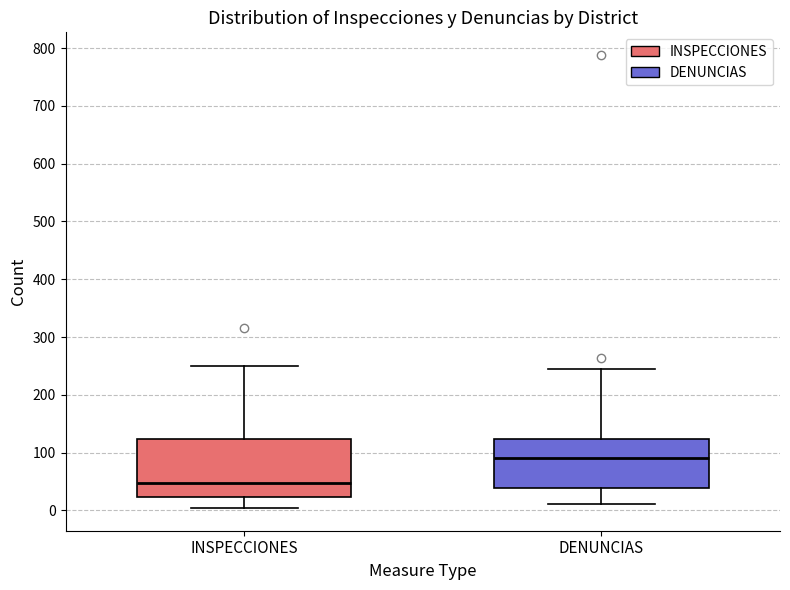

Where does the lower whisker of the box for INSPECCIONES end on the y-axis? The values are not printed on the chart, so give them approximately, as read against the axis.

0